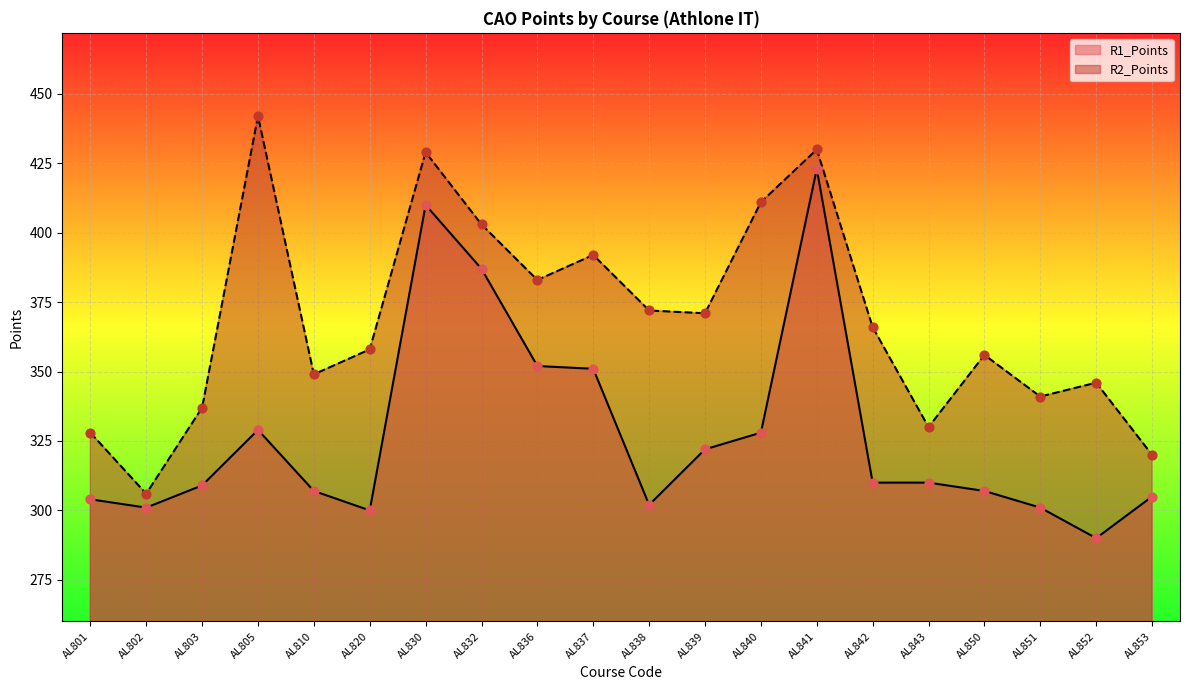

At how many categories does at least one series exceed 391?

6